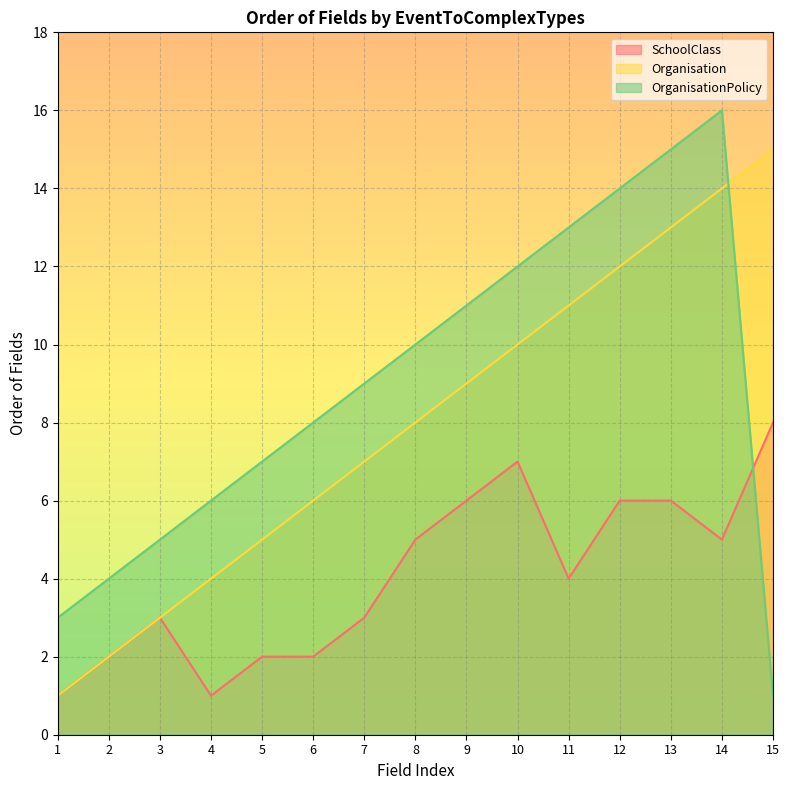

List the series in order of their overall mean, highest first.

OrganisationPolicy, Organisation, SchoolClass